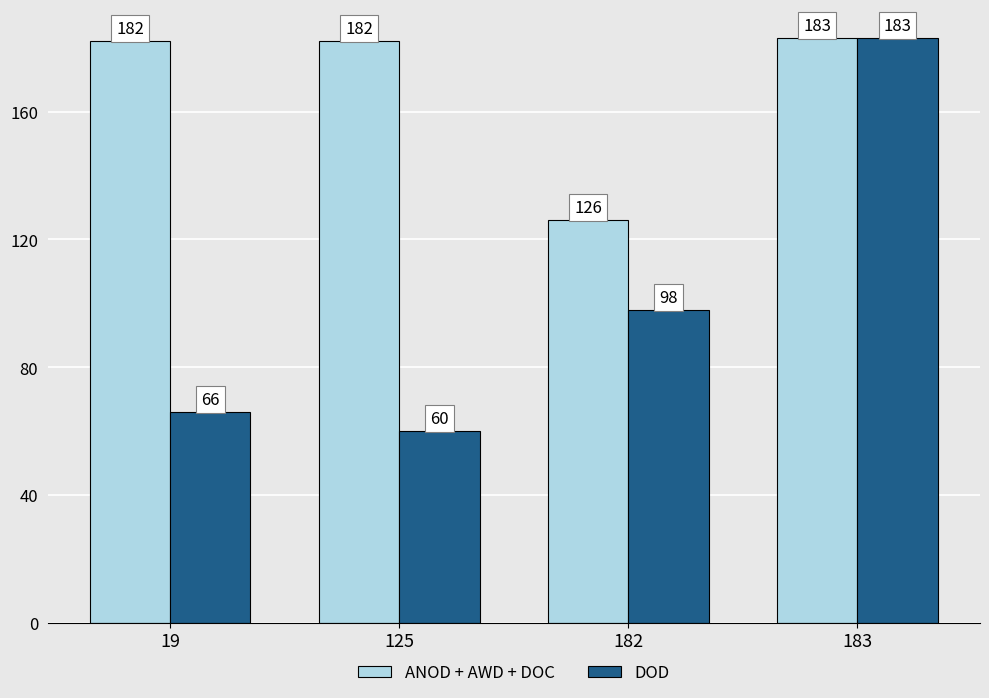

What is the difference between the highest and lowest values at 182?

28